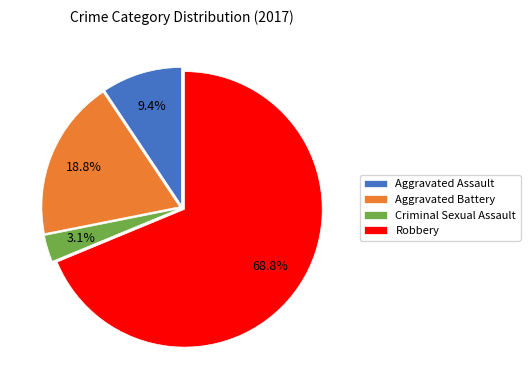

To the nearest percent, what portion does Aggravated Battery represent?

19%